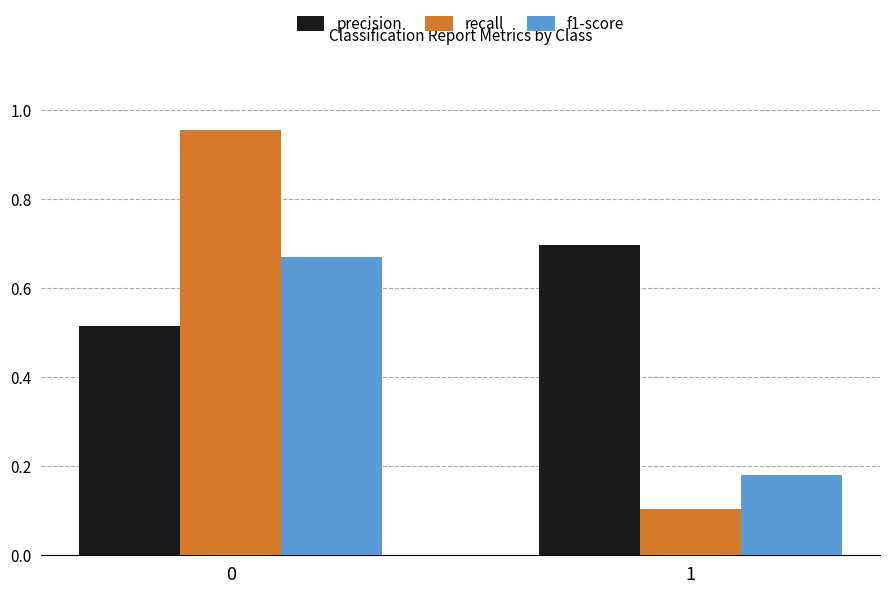

How many bars are there in total?

6